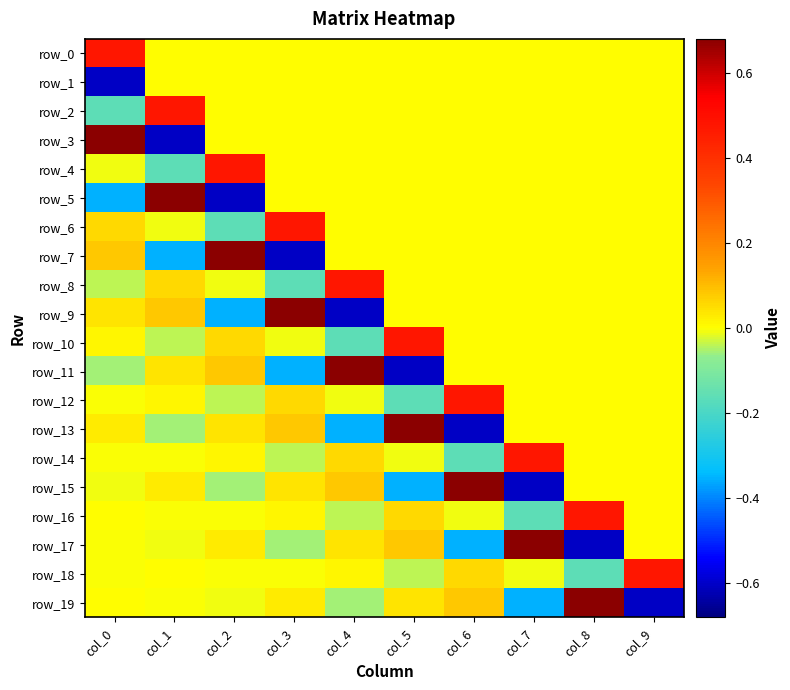

What is the maximum value for row_6?

0.5